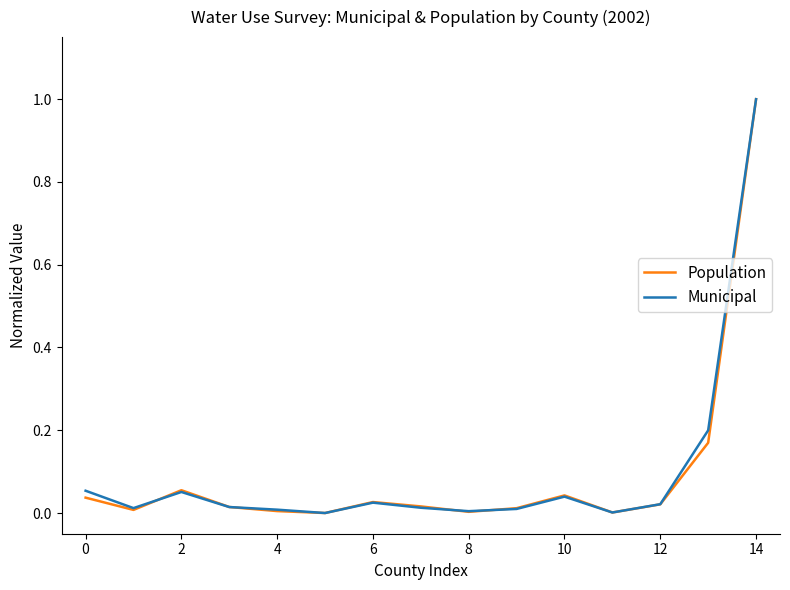

Does the chart display data point markers on the line(s)?

No